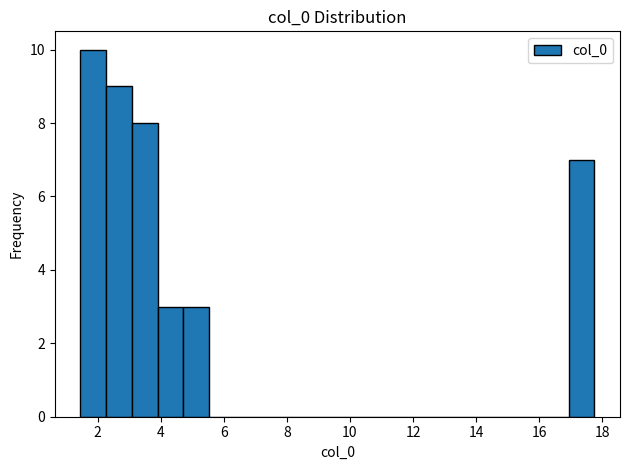

Which range on the x-axis has the tallest bar?

1.4 to 2.2